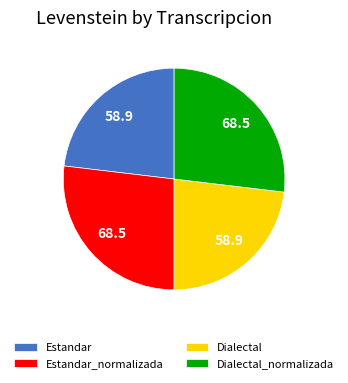

Does Estandar account for over 50% of the chart?

No